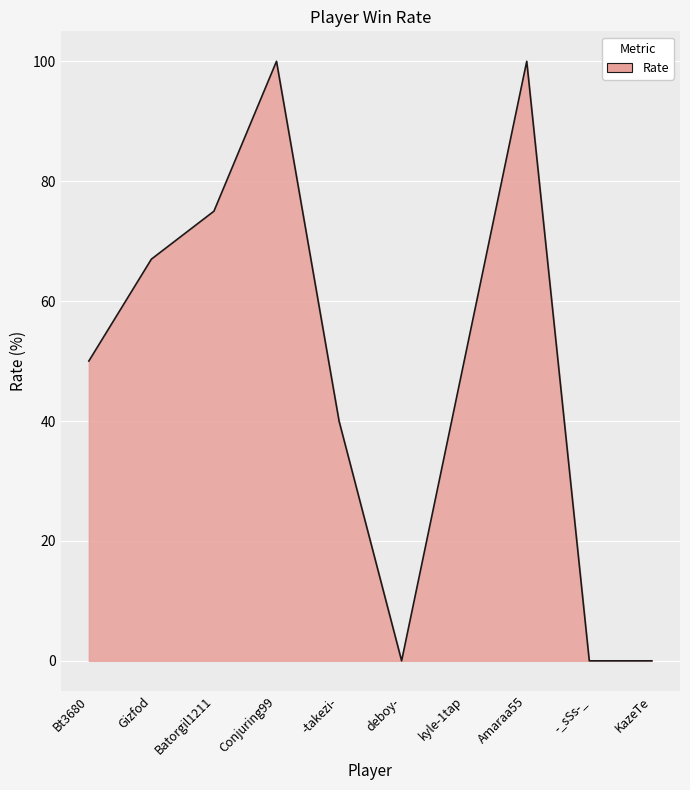

Reading left to right, extract all data points from this chart.

50	67	75	100	40	0	50	100	0	0